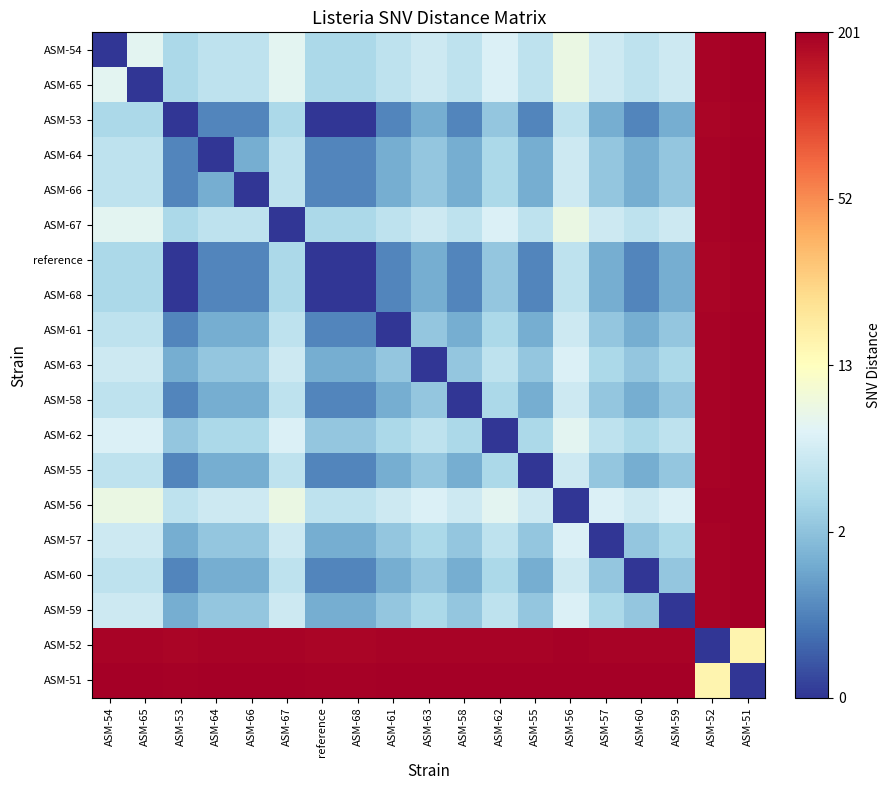

Reading right to left, list all the values displayed in this chart.

ASM-54: ASM-51=1.0	ASM-52=1.0	ASM-59=0.4	ASM-60=0.3	ASM-57=0.4	ASM-56=0.4	ASM-55=0.3	ASM-62=0.4	ASM-58=0.3	ASM-63=0.4	ASM-61=0.3	ASM-68=0.3	reference=0.3	ASM-67=0.4	ASM-66=0.3	ASM-64=0.3	ASM-53=0.3	ASM-65=0.4	ASM-54=0.0
ASM-65: ASM-51=1.0	ASM-52=1.0	ASM-59=0.4	ASM-60=0.3	ASM-57=0.4	ASM-56=0.4	ASM-55=0.3	ASM-62=0.4	ASM-58=0.3	ASM-63=0.4	ASM-61=0.3	ASM-68=0.3	reference=0.3	ASM-67=0.4	ASM-66=0.3	ASM-64=0.3	ASM-53=0.3	ASM-65=0.0	ASM-54=0.4
ASM-53: ASM-51=1.0	ASM-52=1.0	ASM-59=0.2	ASM-60=0.1	ASM-57=0.2	ASM-56=0.3	ASM-55=0.1	ASM-62=0.3	ASM-58=0.1	ASM-63=0.2	ASM-61=0.1	ASM-68=0.0	reference=0.0	ASM-67=0.3	ASM-66=0.1	ASM-64=0.1	ASM-53=0.0	ASM-65=0.3	ASM-54=0.3
ASM-64: ASM-51=1.0	ASM-52=1.0	ASM-59=0.3	ASM-60=0.2	ASM-57=0.3	ASM-56=0.4	ASM-55=0.2	ASM-62=0.3	ASM-58=0.2	ASM-63=0.3	ASM-61=0.2	ASM-68=0.1	reference=0.1	ASM-67=0.3	ASM-66=0.2	ASM-64=0.0	ASM-53=0.1	ASM-65=0.3	ASM-54=0.3
ASM-66: ASM-51=1.0	ASM-52=1.0	ASM-59=0.3	ASM-60=0.2	ASM-57=0.3	ASM-56=0.4	ASM-55=0.2	ASM-62=0.3	ASM-58=0.2	ASM-63=0.3	ASM-61=0.2	ASM-68=0.1	reference=0.1	ASM-67=0.3	ASM-66=0.0	ASM-64=0.2	ASM-53=0.1	ASM-65=0.3	ASM-54=0.3
ASM-67: ASM-51=1.0	ASM-52=1.0	ASM-59=0.4	ASM-60=0.3	ASM-57=0.4	ASM-56=0.4	ASM-55=0.3	ASM-62=0.4	ASM-58=0.3	ASM-63=0.4	ASM-61=0.3	ASM-68=0.3	reference=0.3	ASM-67=0.0	ASM-66=0.3	ASM-64=0.3	ASM-53=0.3	ASM-65=0.4	ASM-54=0.4
reference: ASM-51=1.0	ASM-52=1.0	ASM-59=0.2	ASM-60=0.1	ASM-57=0.2	ASM-56=0.3	ASM-55=0.1	ASM-62=0.3	ASM-58=0.1	ASM-63=0.2	ASM-61=0.1	ASM-68=0.0	reference=0.0	ASM-67=0.3	ASM-66=0.1	ASM-64=0.1	ASM-53=0.0	ASM-65=0.3	ASM-54=0.3
ASM-68: ASM-51=1.0	ASM-52=1.0	ASM-59=0.2	ASM-60=0.1	ASM-57=0.2	ASM-56=0.3	ASM-55=0.1	ASM-62=0.3	ASM-58=0.1	ASM-63=0.2	ASM-61=0.1	ASM-68=0.0	reference=0.0	ASM-67=0.3	ASM-66=0.1	ASM-64=0.1	ASM-53=0.0	ASM-65=0.3	ASM-54=0.3
ASM-61: ASM-51=1.0	ASM-52=1.0	ASM-59=0.3	ASM-60=0.2	ASM-57=0.3	ASM-56=0.4	ASM-55=0.2	ASM-62=0.3	ASM-58=0.2	ASM-63=0.3	ASM-61=0.0	ASM-68=0.1	reference=0.1	ASM-67=0.3	ASM-66=0.2	ASM-64=0.2	ASM-53=0.1	ASM-65=0.3	ASM-54=0.3
ASM-63: ASM-51=1.0	ASM-52=1.0	ASM-59=0.3	ASM-60=0.3	ASM-57=0.3	ASM-56=0.4	ASM-55=0.3	ASM-62=0.3	ASM-58=0.3	ASM-63=0.0	ASM-61=0.3	ASM-68=0.2	reference=0.2	ASM-67=0.4	ASM-66=0.3	ASM-64=0.3	ASM-53=0.2	ASM-65=0.4	ASM-54=0.4
ASM-58: ASM-51=1.0	ASM-52=1.0	ASM-59=0.3	ASM-60=0.2	ASM-57=0.3	ASM-56=0.4	ASM-55=0.2	ASM-62=0.3	ASM-58=0.0	ASM-63=0.3	ASM-61=0.2	ASM-68=0.1	reference=0.1	ASM-67=0.3	ASM-66=0.2	ASM-64=0.2	ASM-53=0.1	ASM-65=0.3	ASM-54=0.3
ASM-62: ASM-51=1.0	ASM-52=1.0	ASM-59=0.3	ASM-60=0.3	ASM-57=0.3	ASM-56=0.4	ASM-55=0.3	ASM-62=0.0	ASM-58=0.3	ASM-63=0.3	ASM-61=0.3	ASM-68=0.3	reference=0.3	ASM-67=0.4	ASM-66=0.3	ASM-64=0.3	ASM-53=0.3	ASM-65=0.4	ASM-54=0.4
ASM-55: ASM-51=1.0	ASM-52=1.0	ASM-59=0.3	ASM-60=0.2	ASM-57=0.3	ASM-56=0.4	ASM-55=0.0	ASM-62=0.3	ASM-58=0.2	ASM-63=0.3	ASM-61=0.2	ASM-68=0.1	reference=0.1	ASM-67=0.3	ASM-66=0.2	ASM-64=0.2	ASM-53=0.1	ASM-65=0.3	ASM-54=0.3
ASM-56: ASM-51=1.0	ASM-52=1.0	ASM-59=0.4	ASM-60=0.4	ASM-57=0.4	ASM-56=0.0	ASM-55=0.4	ASM-62=0.4	ASM-58=0.4	ASM-63=0.4	ASM-61=0.4	ASM-68=0.3	reference=0.3	ASM-67=0.4	ASM-66=0.4	ASM-64=0.4	ASM-53=0.3	ASM-65=0.4	ASM-54=0.4
ASM-57: ASM-51=1.0	ASM-52=1.0	ASM-59=0.3	ASM-60=0.3	ASM-57=0.0	ASM-56=0.4	ASM-55=0.3	ASM-62=0.3	ASM-58=0.3	ASM-63=0.3	ASM-61=0.3	ASM-68=0.2	reference=0.2	ASM-67=0.4	ASM-66=0.3	ASM-64=0.3	ASM-53=0.2	ASM-65=0.4	ASM-54=0.4
ASM-60: ASM-51=1.0	ASM-52=1.0	ASM-59=0.3	ASM-60=0.0	ASM-57=0.3	ASM-56=0.4	ASM-55=0.2	ASM-62=0.3	ASM-58=0.2	ASM-63=0.3	ASM-61=0.2	ASM-68=0.1	reference=0.1	ASM-67=0.3	ASM-66=0.2	ASM-64=0.2	ASM-53=0.1	ASM-65=0.3	ASM-54=0.3
ASM-59: ASM-51=1.0	ASM-52=1.0	ASM-59=0.0	ASM-60=0.3	ASM-57=0.3	ASM-56=0.4	ASM-55=0.3	ASM-62=0.3	ASM-58=0.3	ASM-63=0.3	ASM-61=0.3	ASM-68=0.2	reference=0.2	ASM-67=0.4	ASM-66=0.3	ASM-64=0.3	ASM-53=0.2	ASM-65=0.4	ASM-54=0.4
ASM-52: ASM-51=0.5	ASM-52=0.0	ASM-59=1.0	ASM-60=1.0	ASM-57=1.0	ASM-56=1.0	ASM-55=1.0	ASM-62=1.0	ASM-58=1.0	ASM-63=1.0	ASM-61=1.0	ASM-68=1.0	reference=1.0	ASM-67=1.0	ASM-66=1.0	ASM-64=1.0	ASM-53=1.0	ASM-65=1.0	ASM-54=1.0
ASM-51: ASM-51=0.0	ASM-52=0.5	ASM-59=1.0	ASM-60=1.0	ASM-57=1.0	ASM-56=1.0	ASM-55=1.0	ASM-62=1.0	ASM-58=1.0	ASM-63=1.0	ASM-61=1.0	ASM-68=1.0	reference=1.0	ASM-67=1.0	ASM-66=1.0	ASM-64=1.0	ASM-53=1.0	ASM-65=1.0	ASM-54=1.0